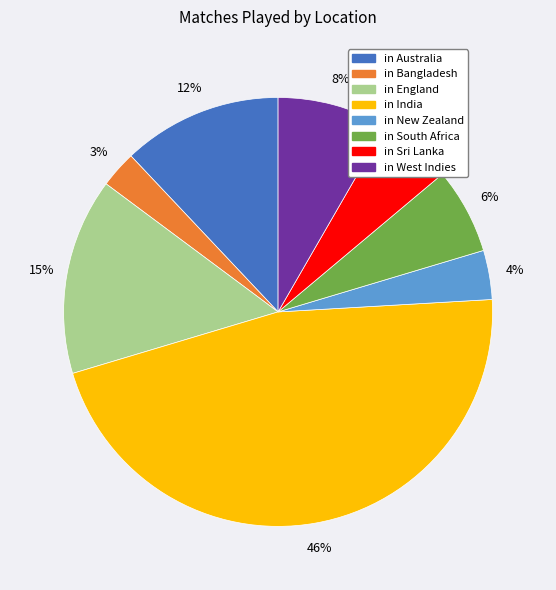

Between in India and in Australia, which is larger?

in India